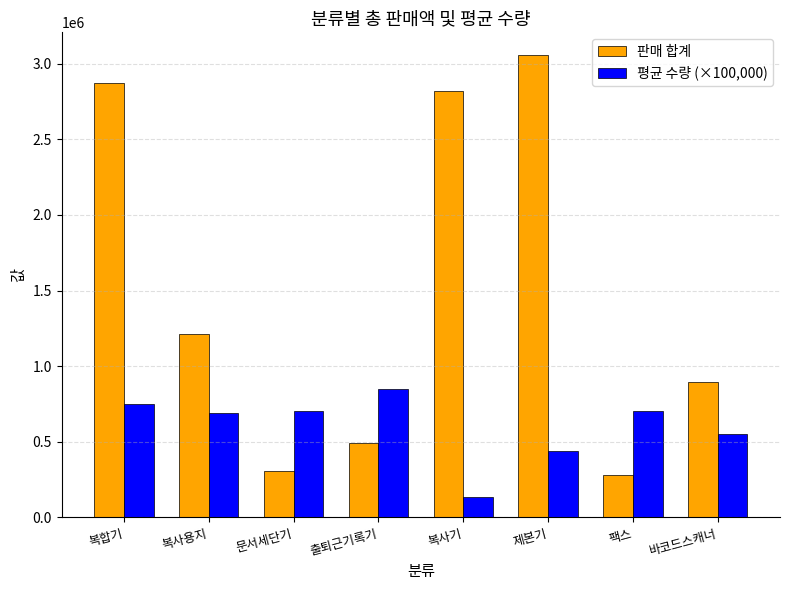

At which label does 판매 합계 reach its minimum?

팩스